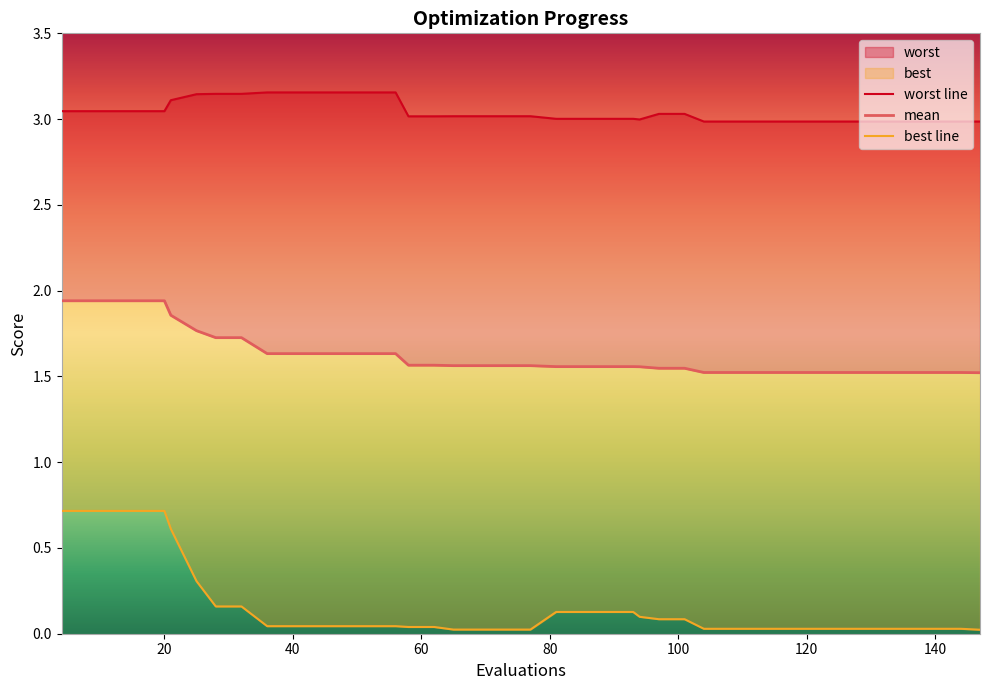

True or false: best and mean intersect in this chart.

False